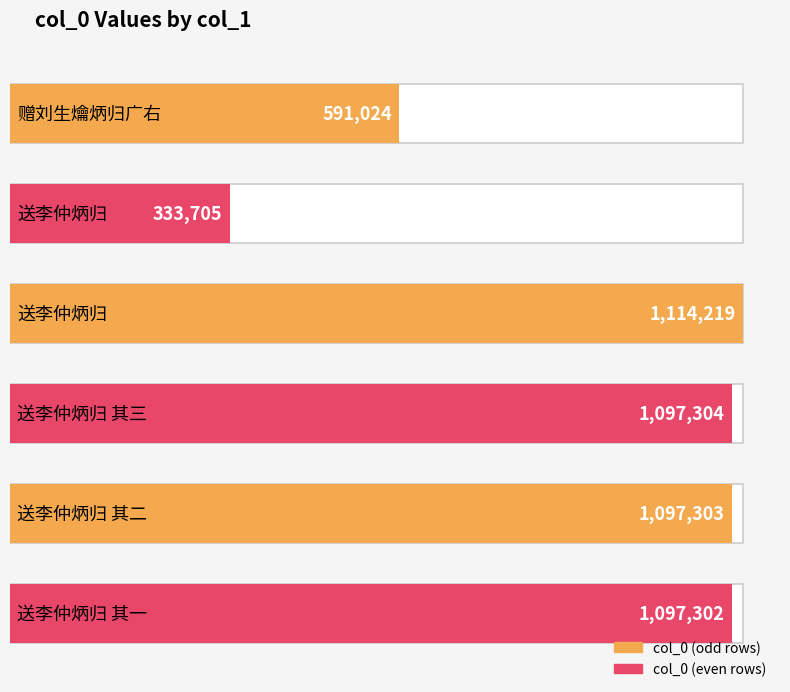

What is the change in value from 赠刘生爚炳归广右 to 送李仲炳归?

+523195